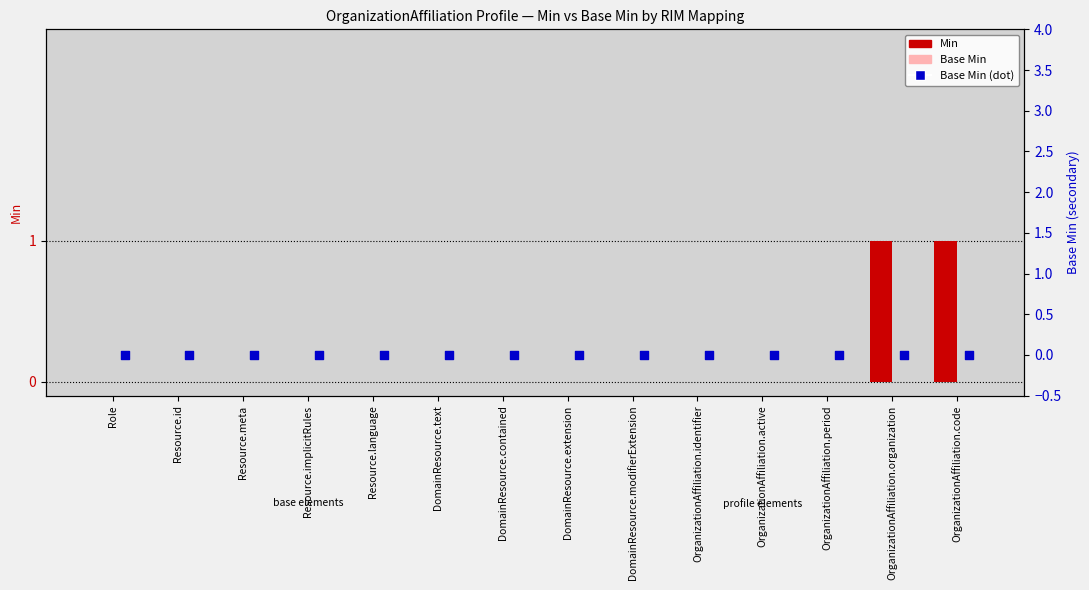

At how many categories does at least one series exceed 0?

2